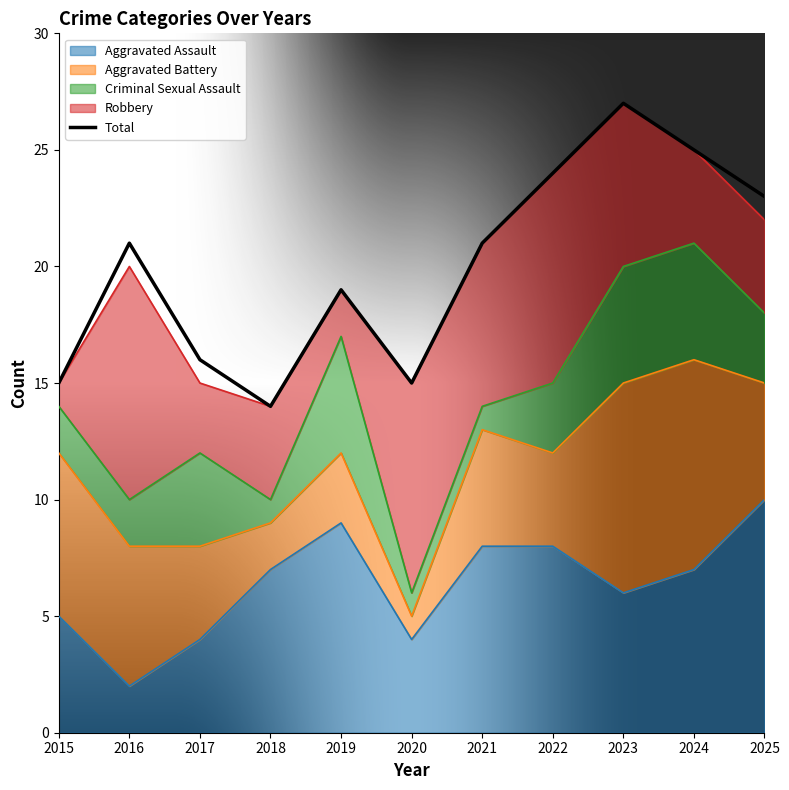

What is the average value?

20